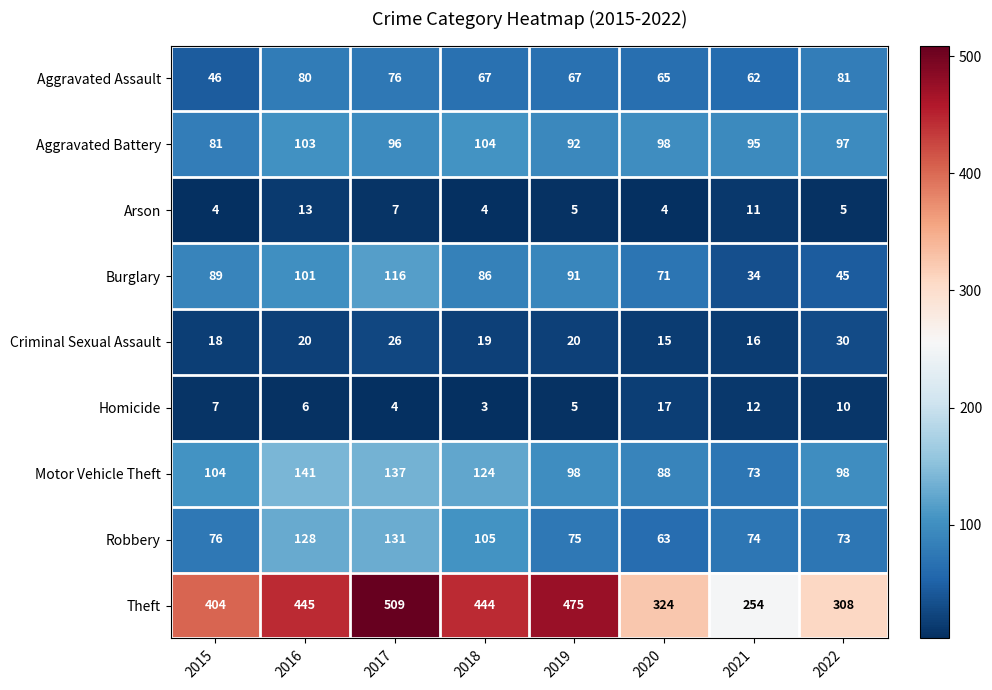

Where does the Aggravated Assault series first go above 67?

2016